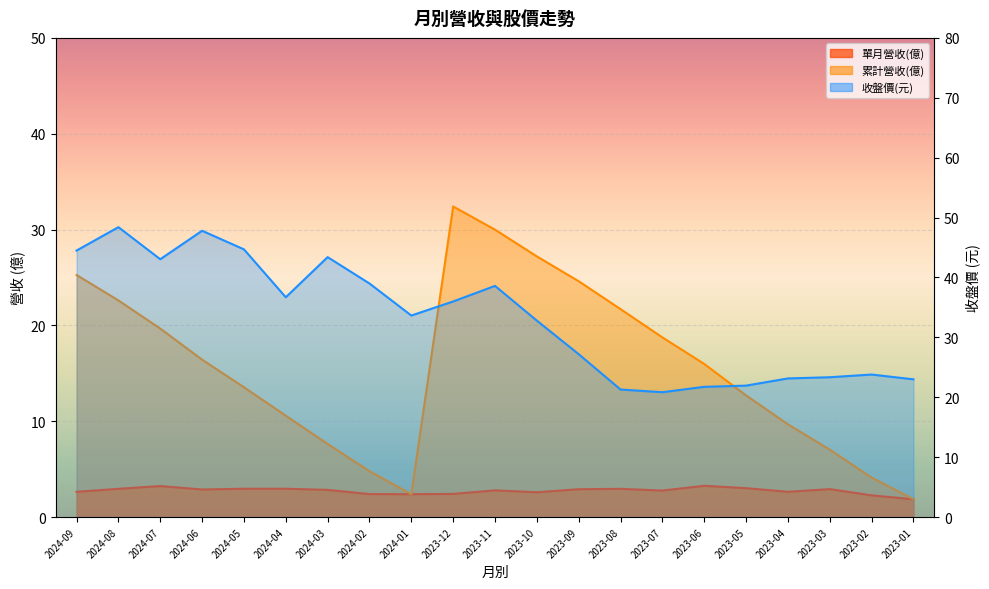

What position from the left is 2023-06?

16